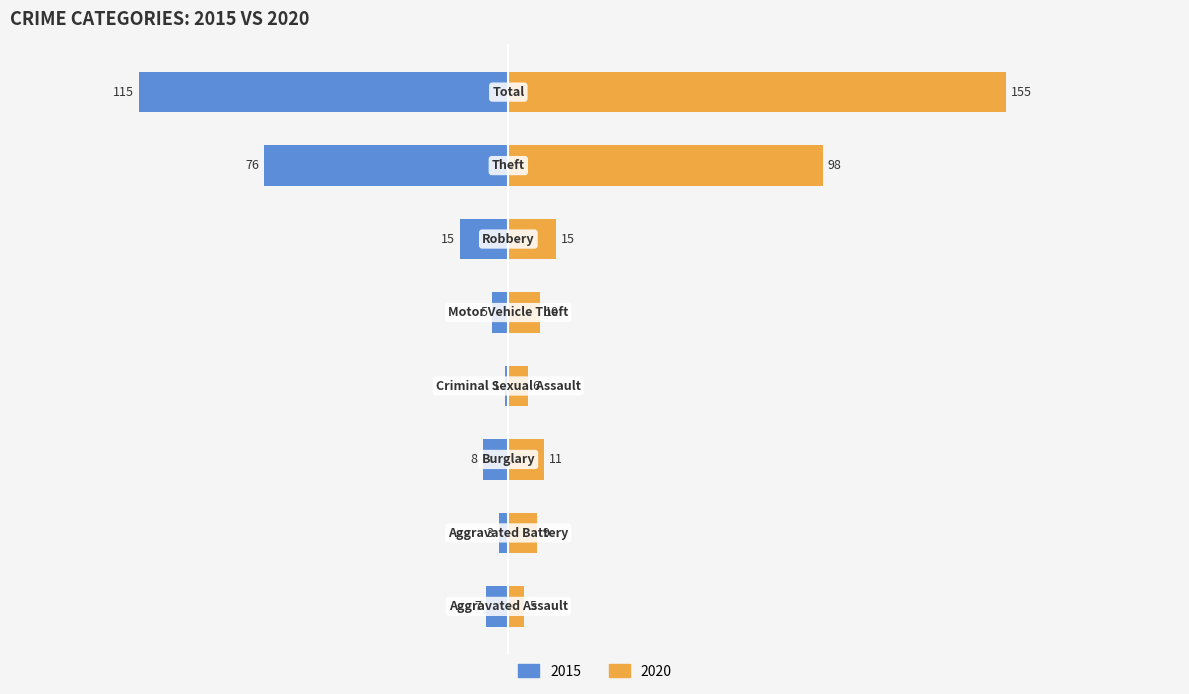

What position from the right is Theft?

2